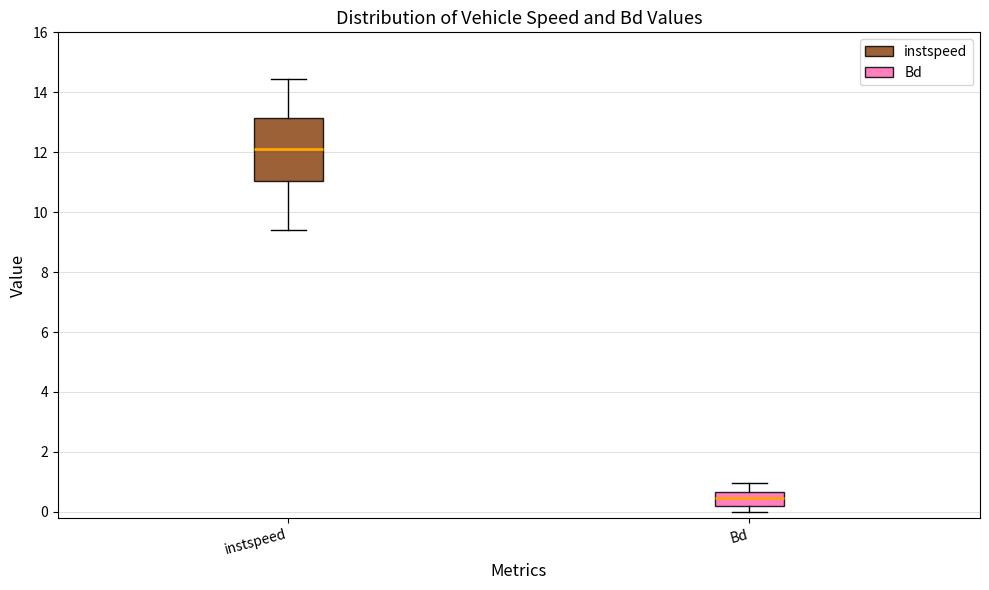

Reading left to right, read every box against the y-axis: the position of its median line, the range the box covers, and the ends of its whiskers. The values are not printed on the chart, so give them approximately, as read against the axis.

instspeed: median 12.2, box 11.0 to 13.2, whiskers 9.4 to 14.4
Bd: median 0.4, box 0.2 to 0.6, whiskers 0.0 to 1.0